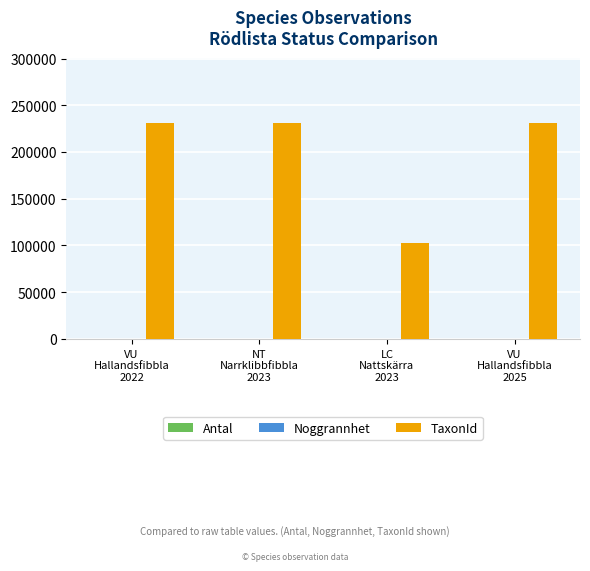

Which series has the largest total across all categories?

TaxonId